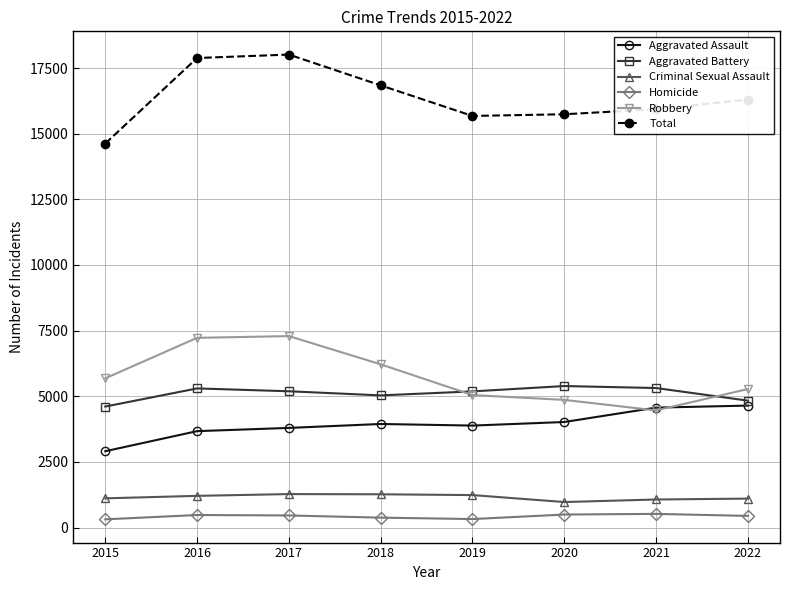

Does the chart have visible grid lines?

Yes